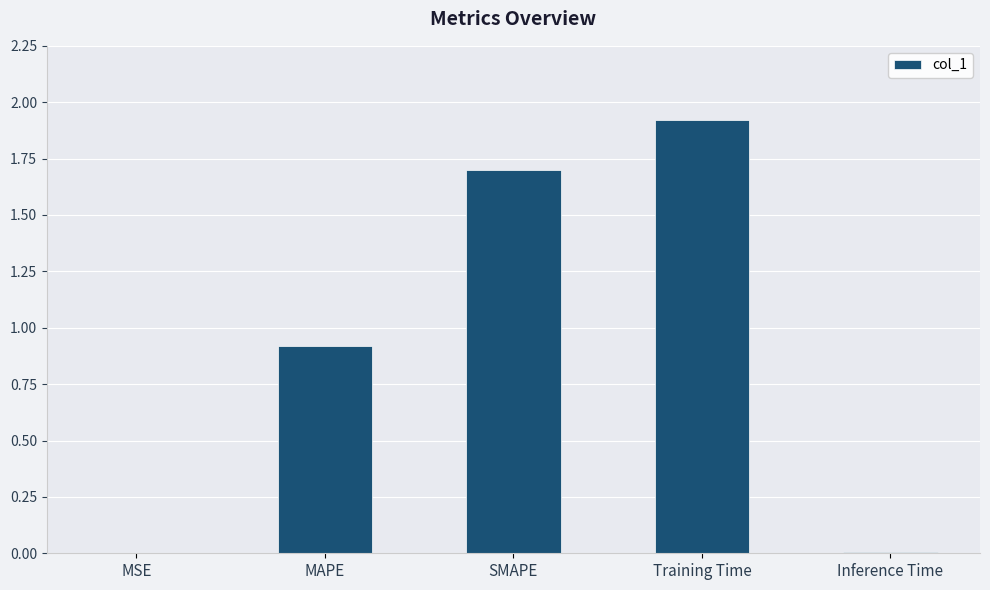

The chart shows a value of 1.3 at MAPE. True or false?

False